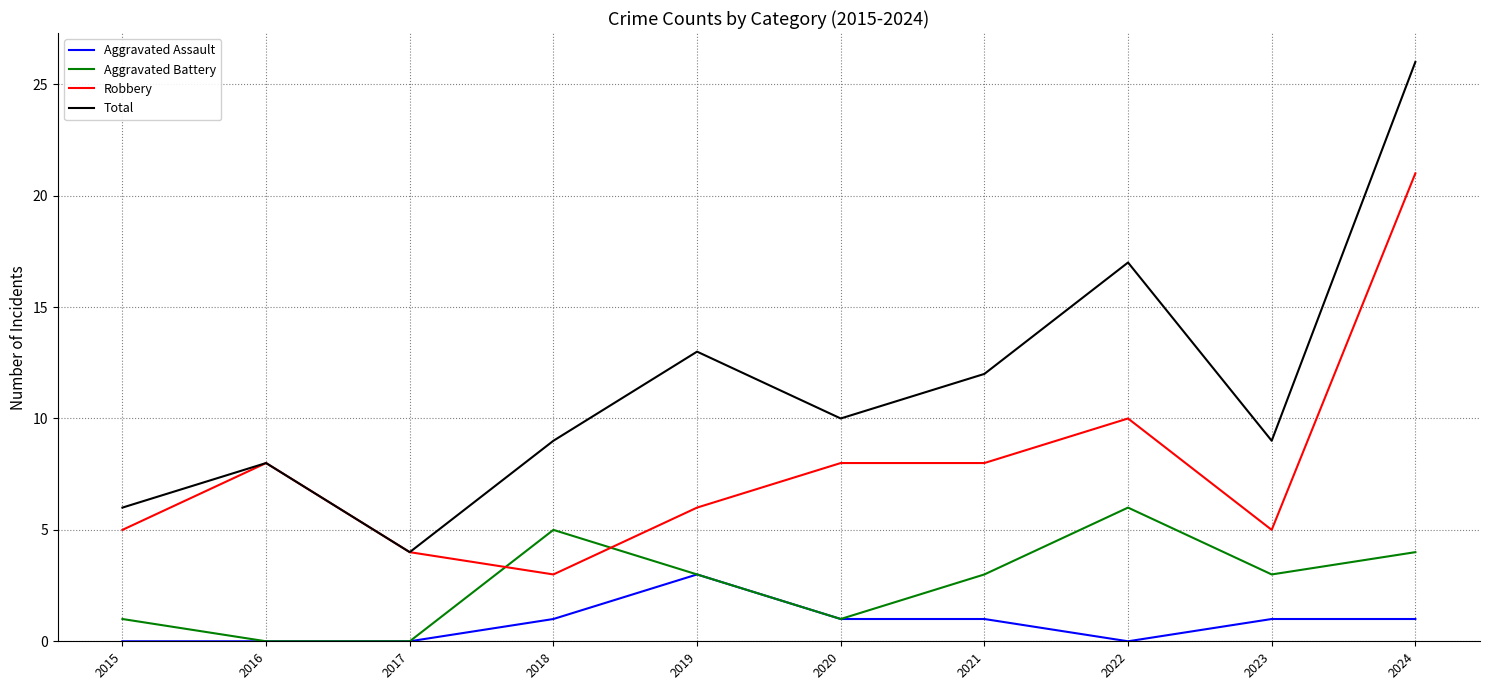

At which category does the chart reach its peak across all series?

2024